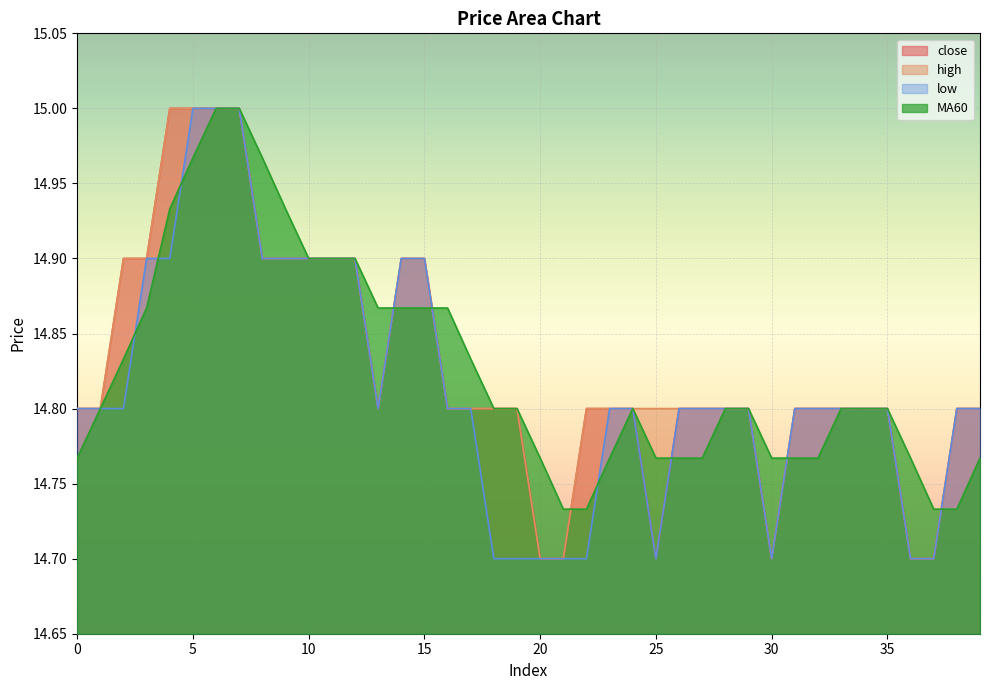

What is the total value across all series at 0?

59.2